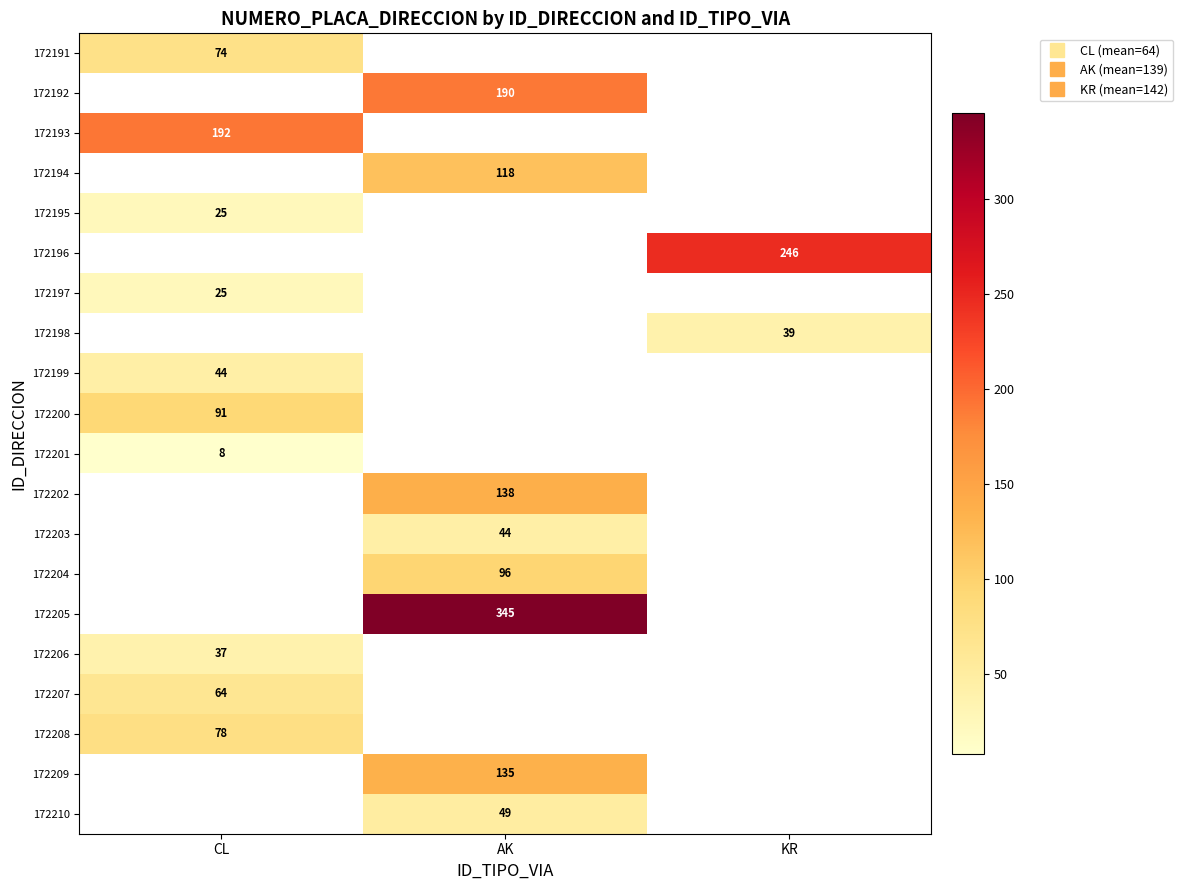

How many distinct data groups are displayed?

20